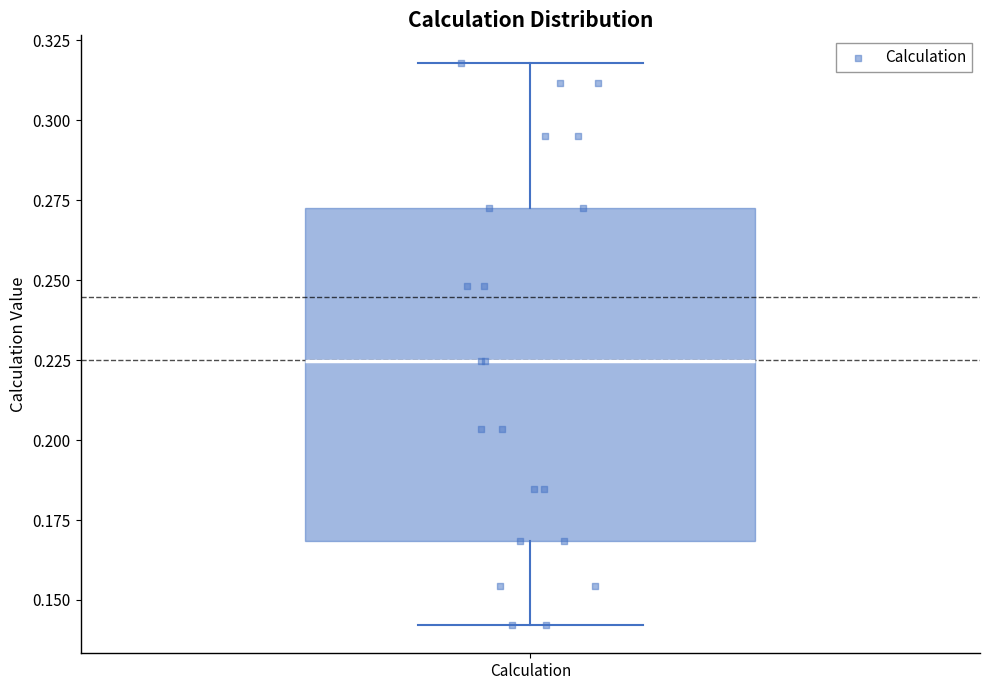

Read this box plot against the y-axis: the position of the median line, the range covered by the box, and the ends of both whiskers. The values are not printed on the chart, so give them approximately, as read against the axis.

median 0.225, box 0.170 to 0.270, whiskers 0.140 to 0.320